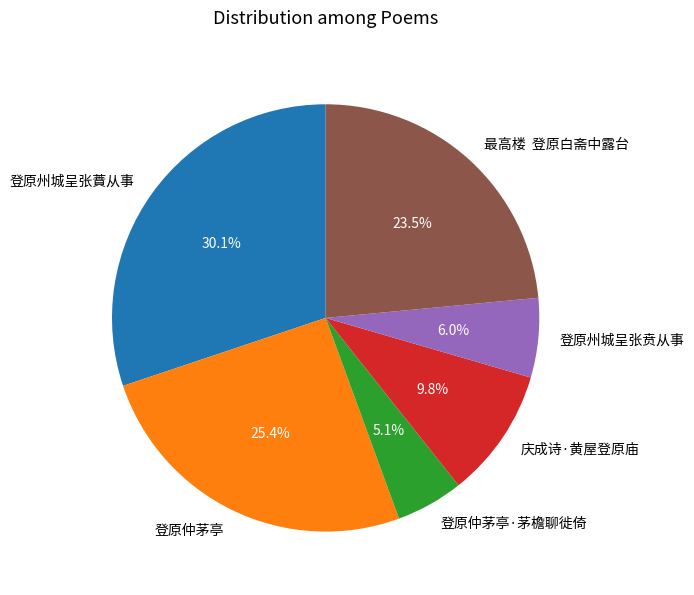

Is 登原州城呈张蕡从事 the majority of the pie?

No